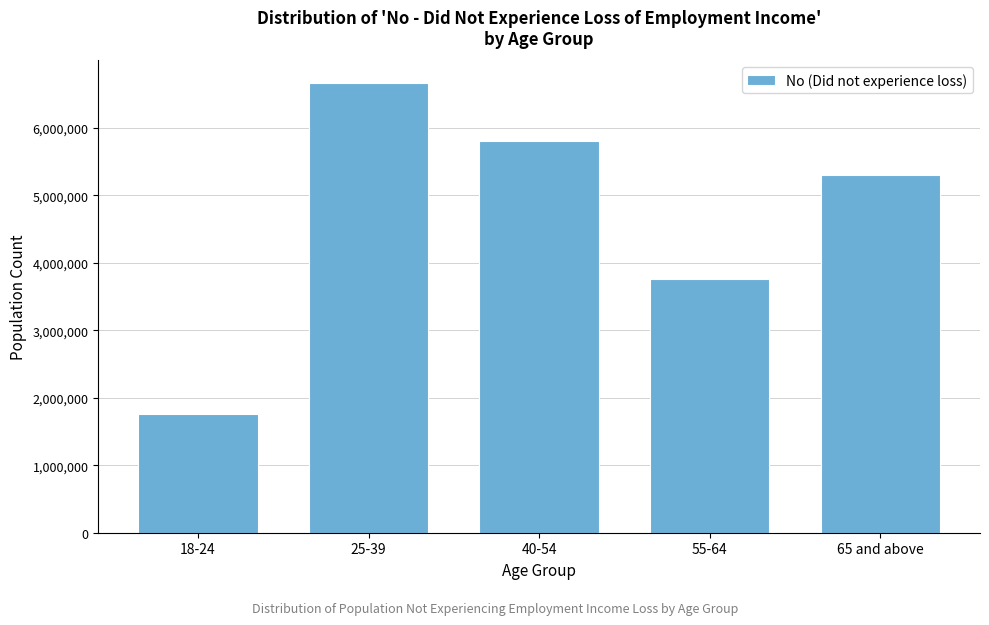

Reading left to right, extract all data points from this chart.

18-24=1754179	25-39=6665885	40-54=5810301	55-64=3764615	65 and above=5301001